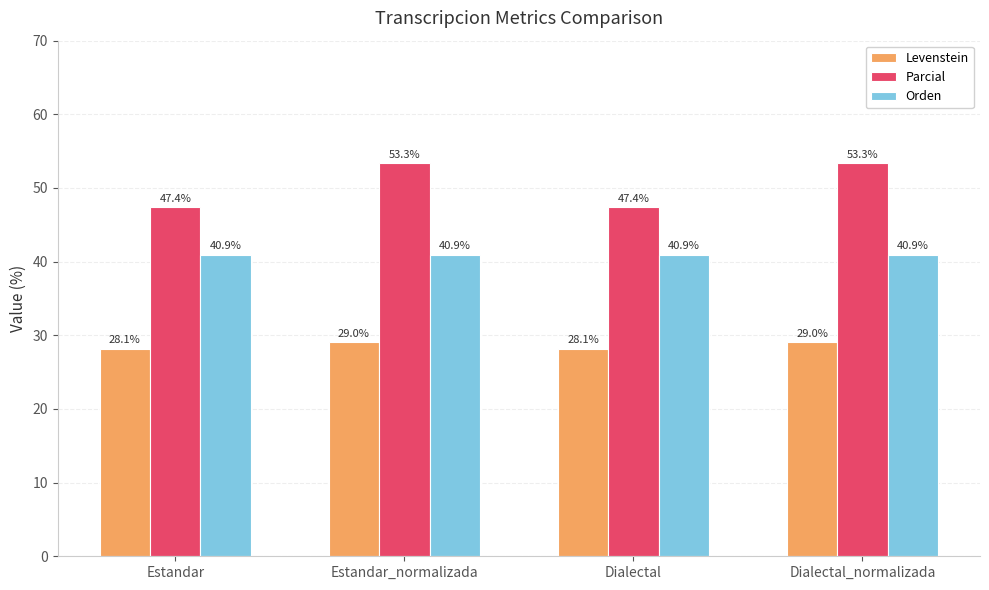

What is the label of the 4th bar from the right?

Estandar